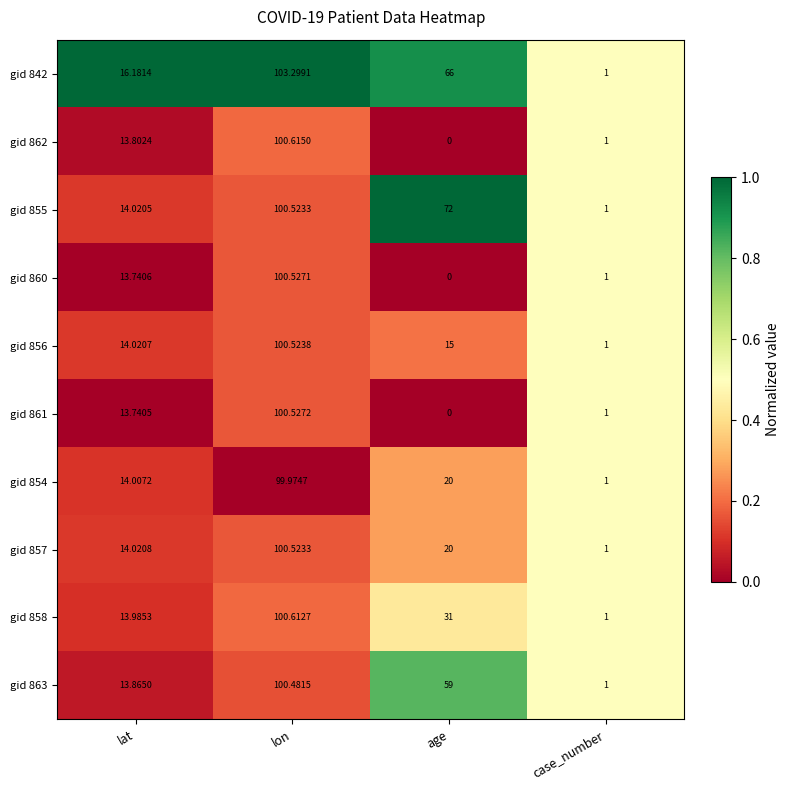

At which label does gid 858 first exceed 31?

lon